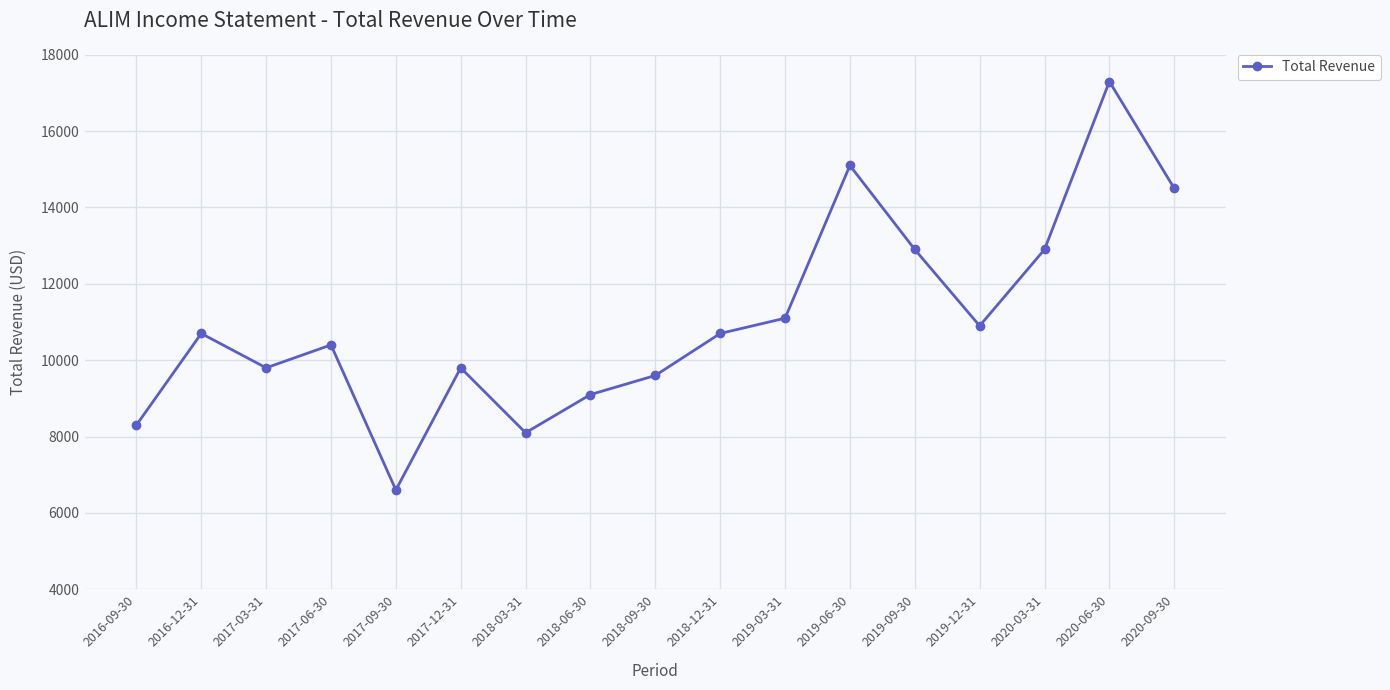

How many interior local valleys (lower than both neighbors) does the data have?

4